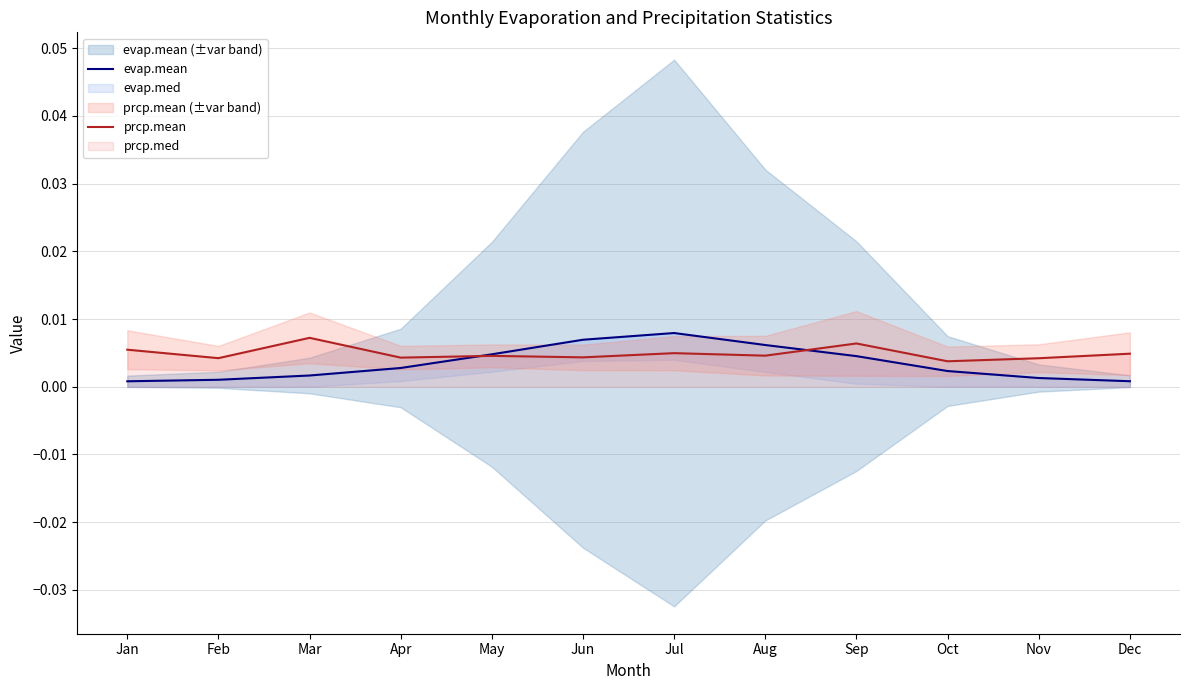

True or false: evap.mean has a value of 0.0 at Jan.

False